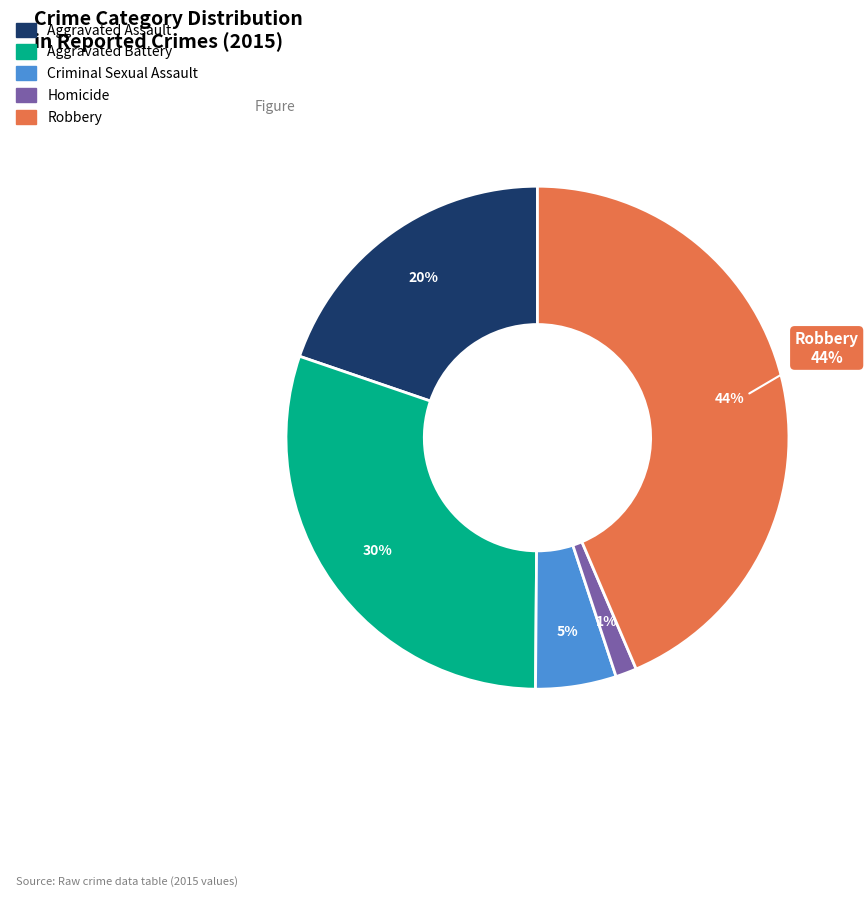

Between Homicide and Aggravated Assault, which is larger?

Aggravated Assault